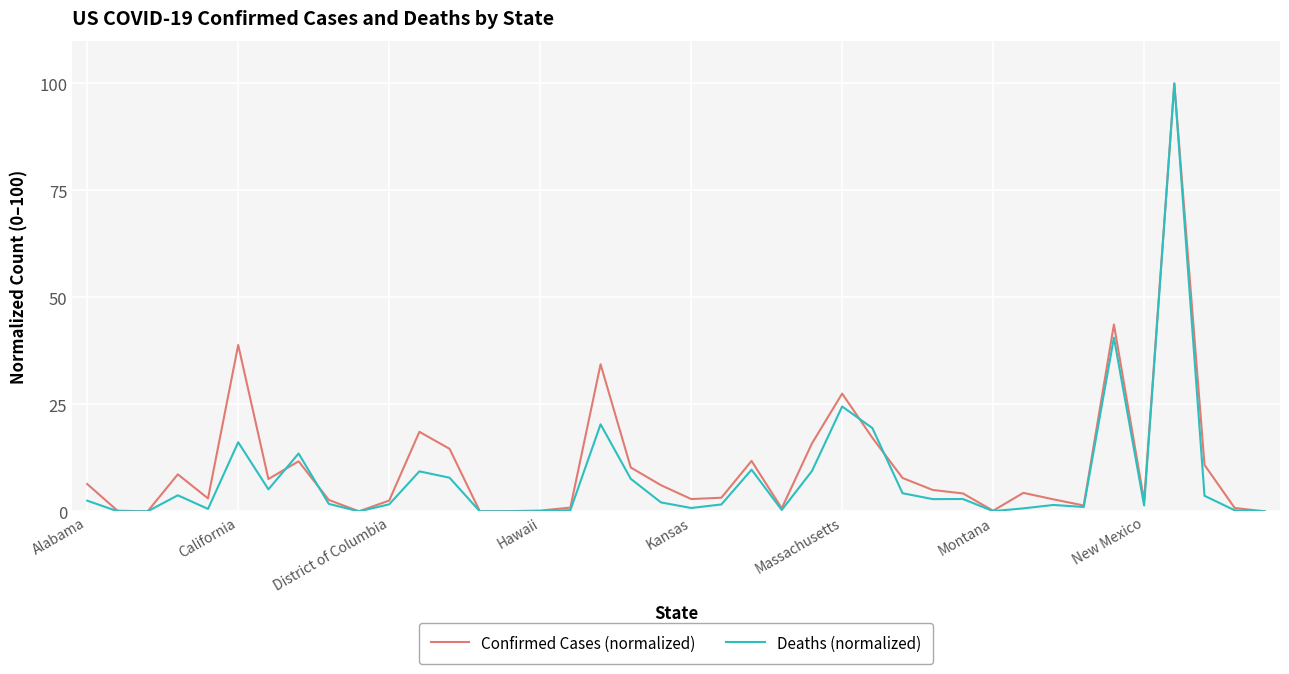

What is the maximum value for Deaths (normalized)?

100.0